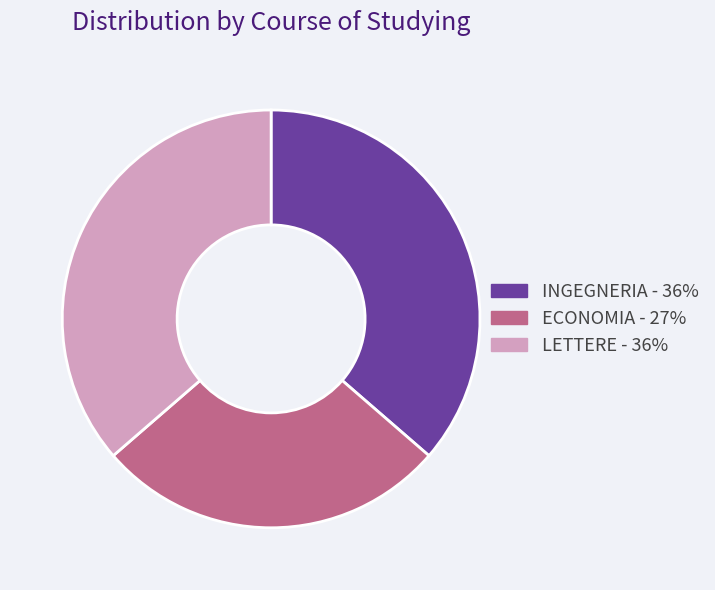

Is there a majority slice in this chart?

No